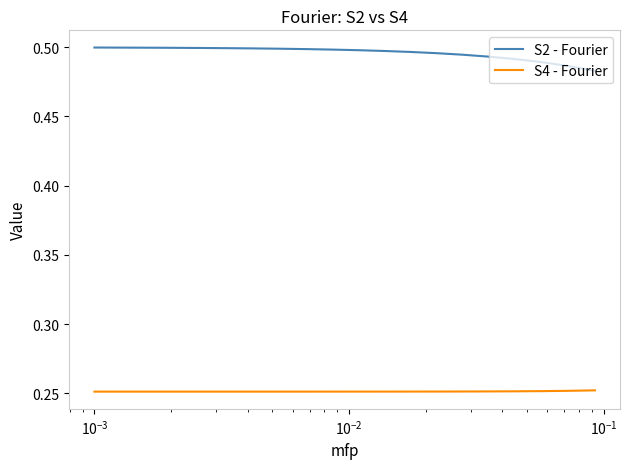

Does the chart display data point markers on the line(s)?

No